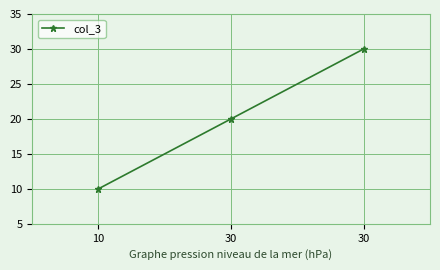

What is the average value?

20